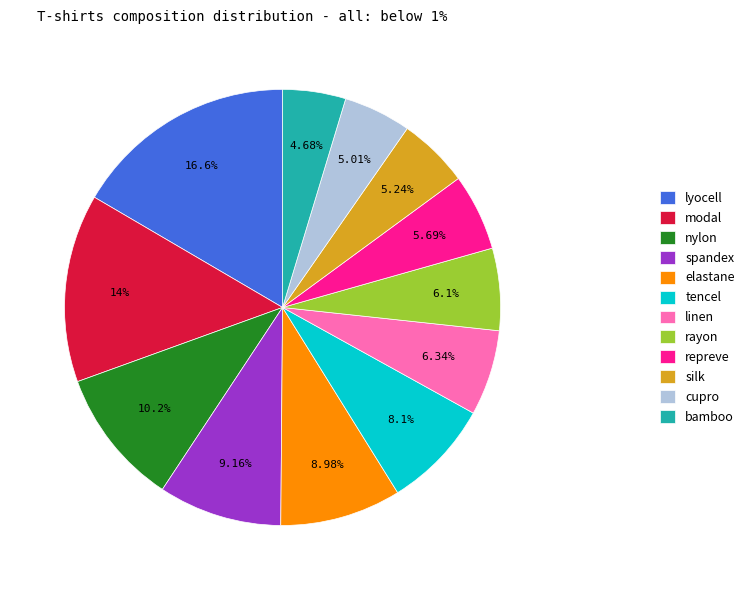

What is the largest slice in the pie chart?

lyocell